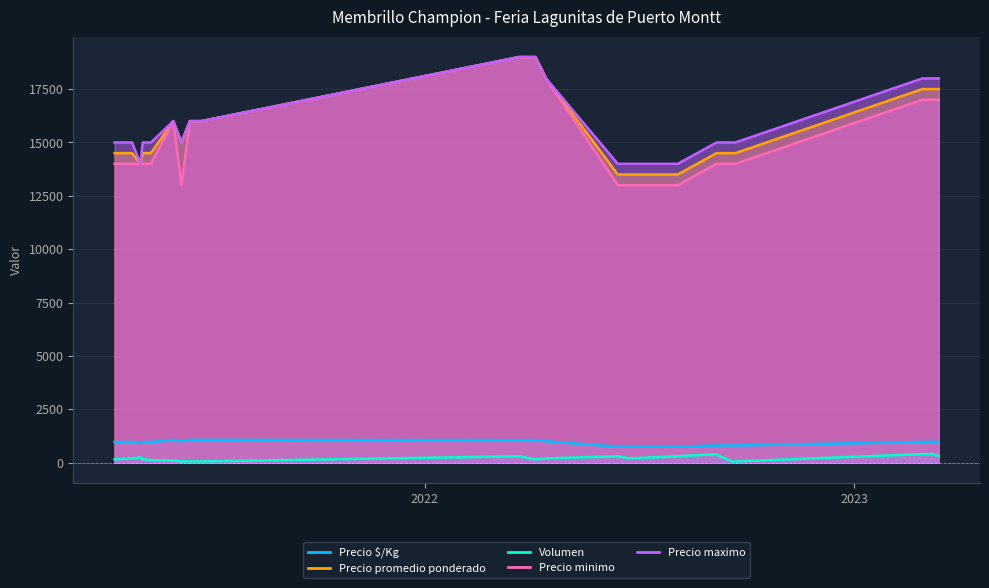

The value of Precio $/Kg at 2022-03-22 is 1056. True or false?

True